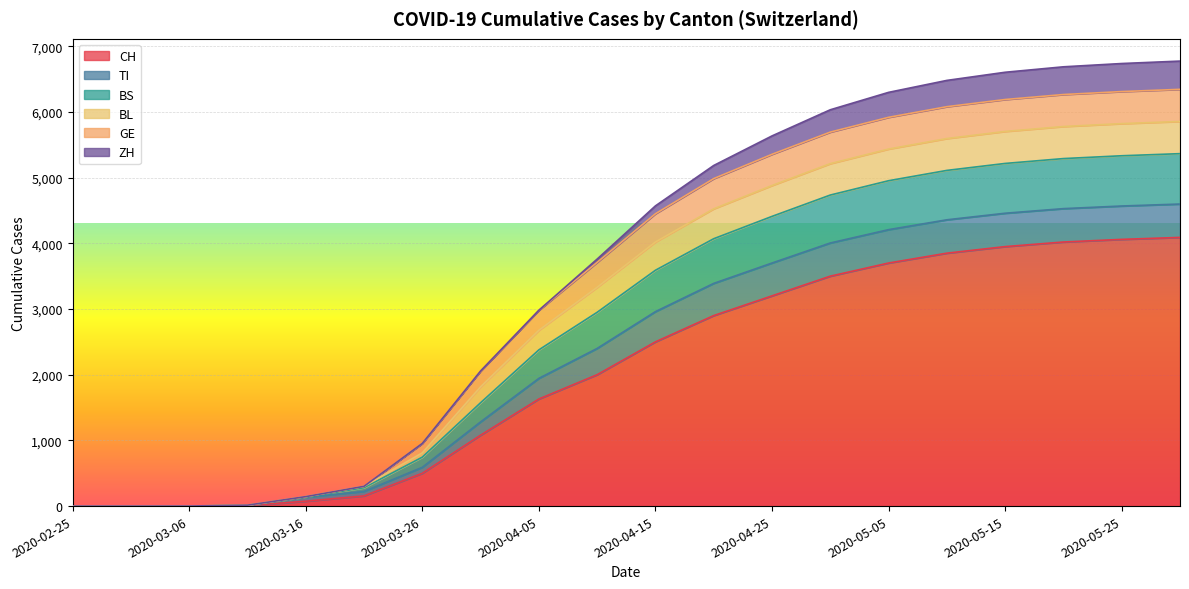

What is the highest value of the CH series?

4090